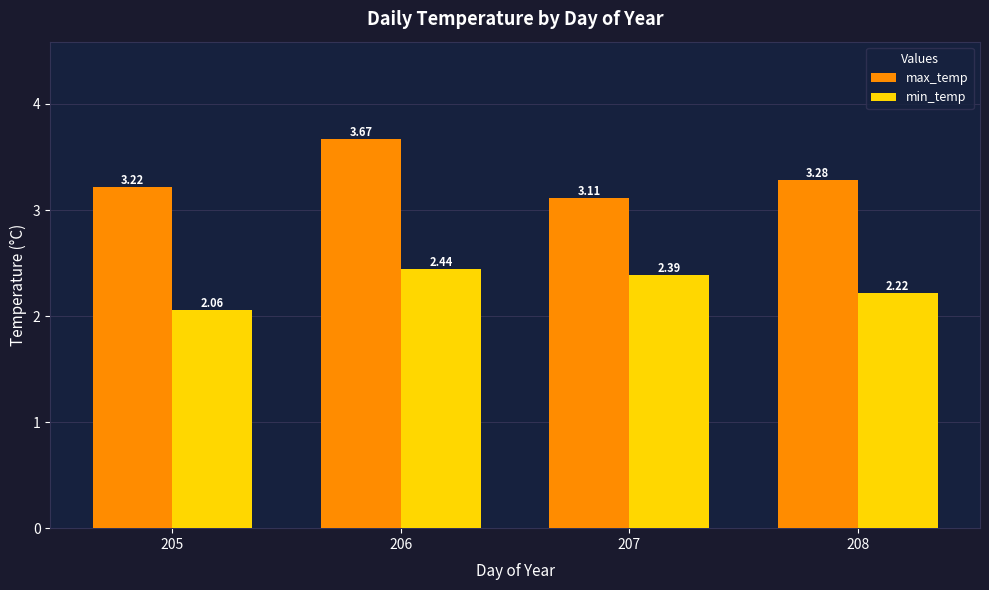

What is the difference between the max_temp values at 208 and 206?

0.4